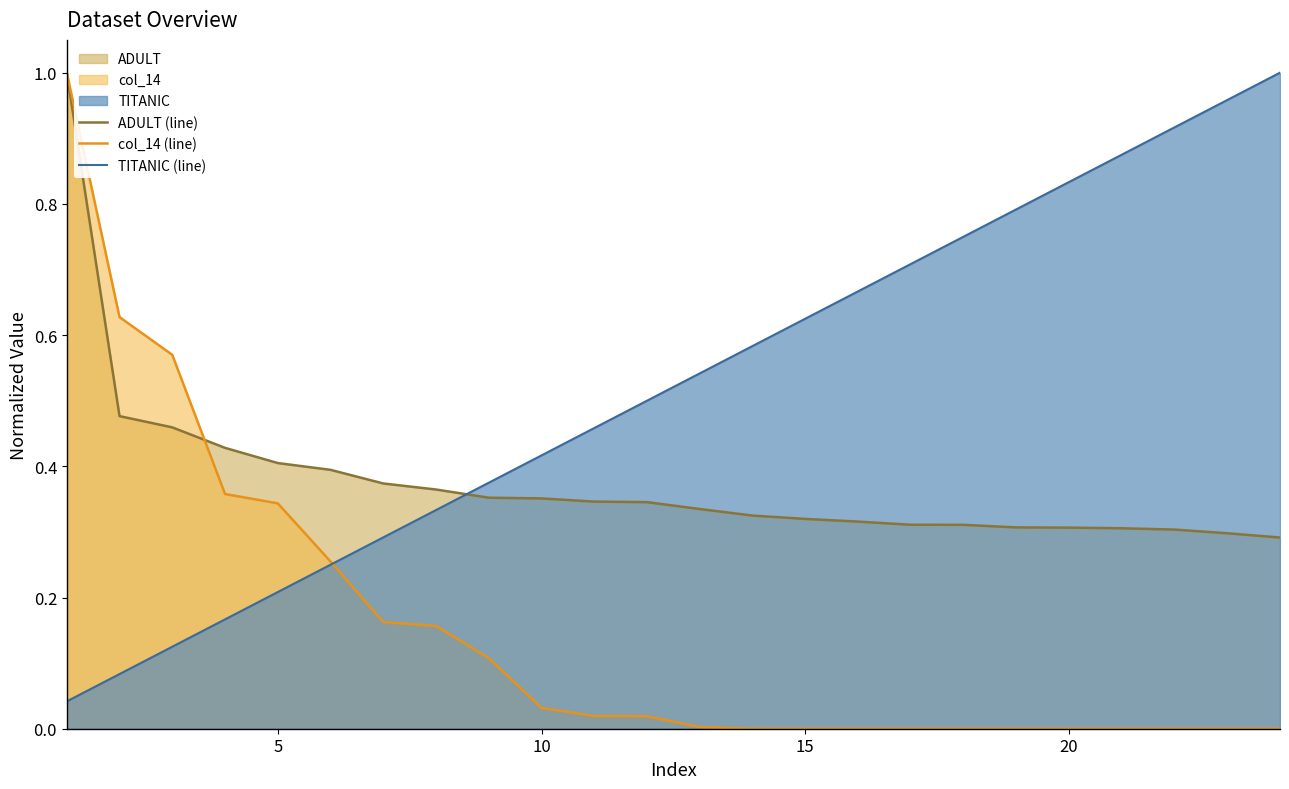

How many lines are shown in the chart?

3